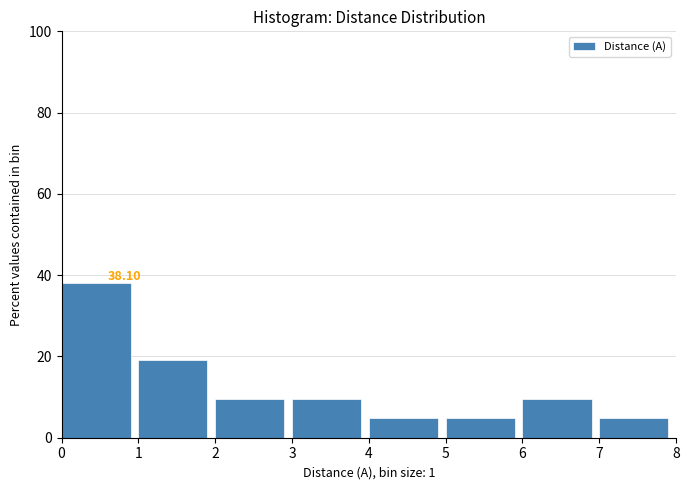

Over which range of the x-axis is the bar tallest?

0 to 1